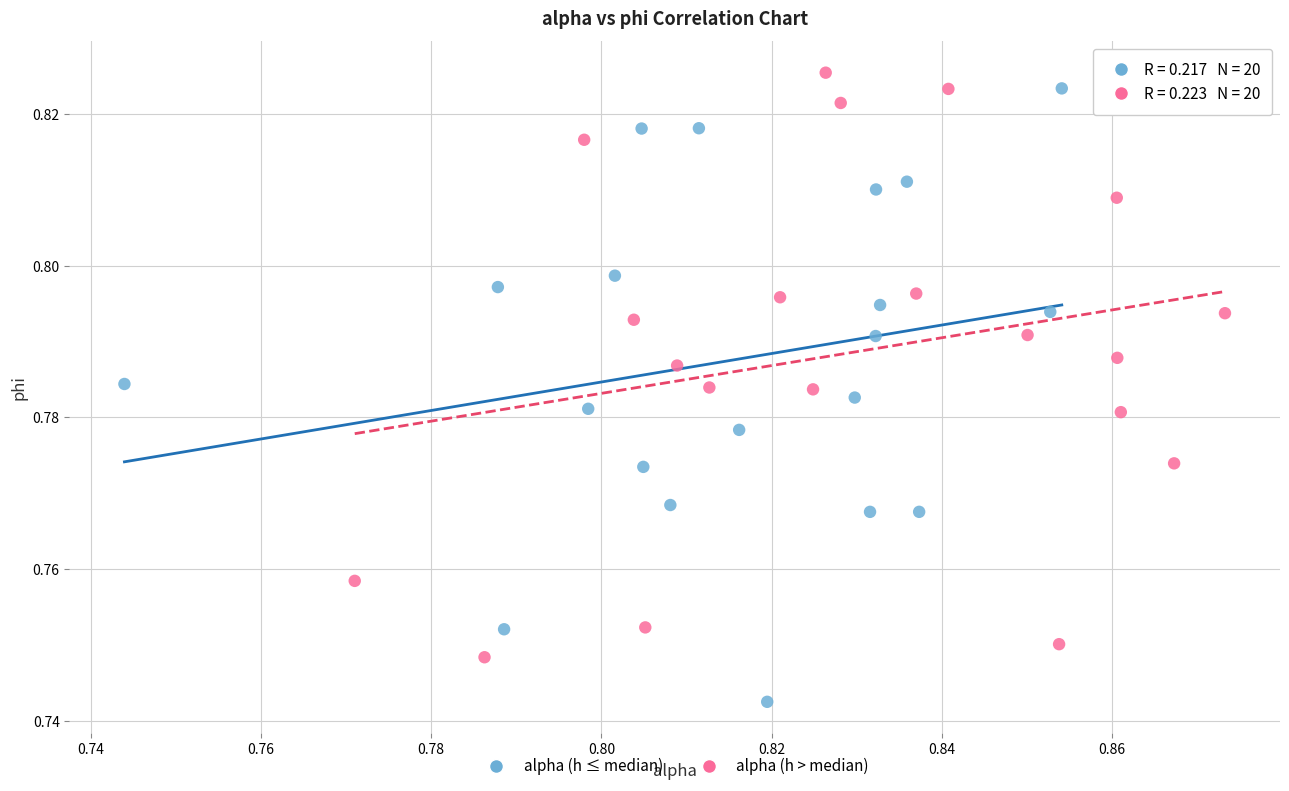

Which series contains the lowest Y value?

alpha (h ≤ median)